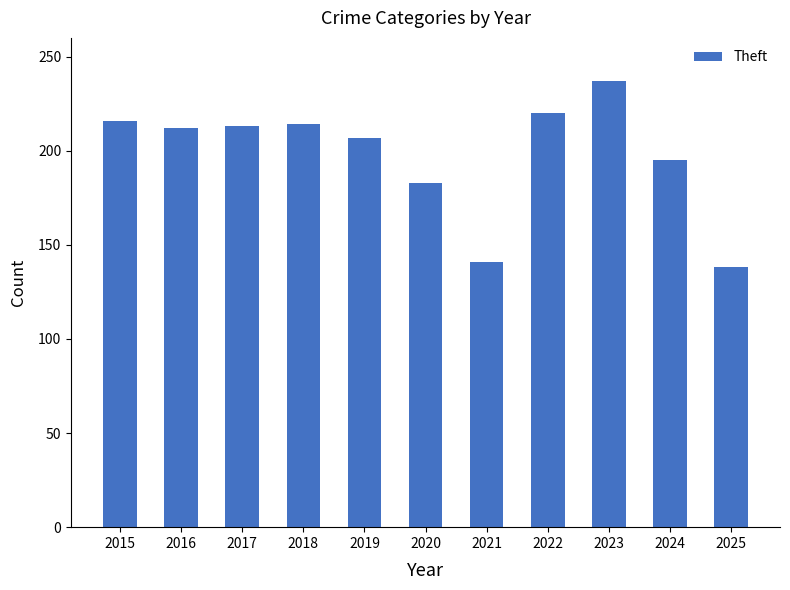

Which category has the highest value across all series?

2023